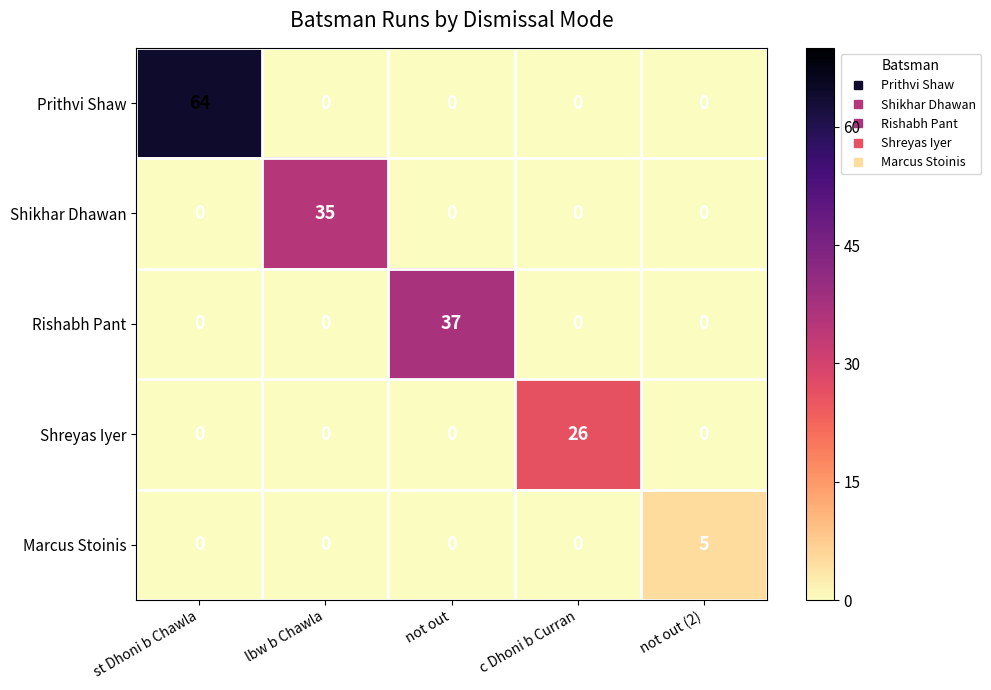

What is the maximum value shown in the chart?

64